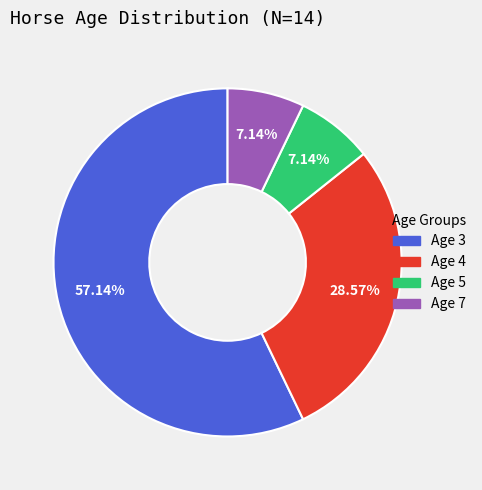

Do Age 4 and Age 5 together represent more than half of the pie?

No